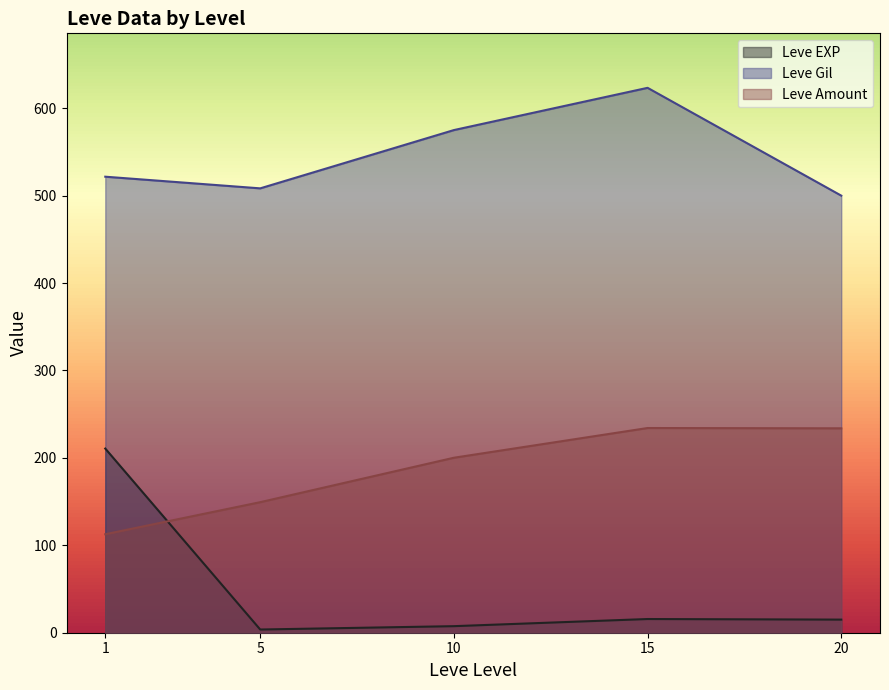

Which category has the highest value across all series?

15